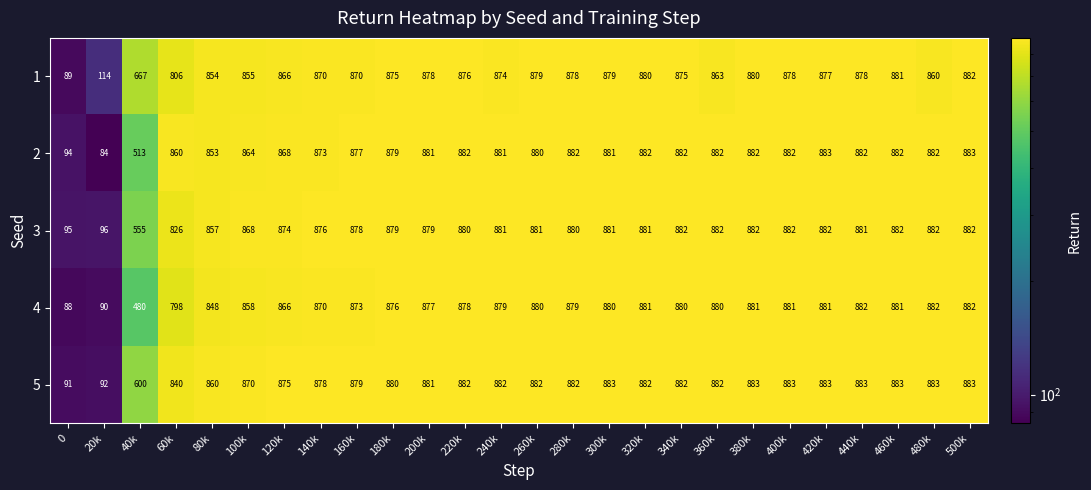

True or false: 2 has a value of 882 at 320k.

True